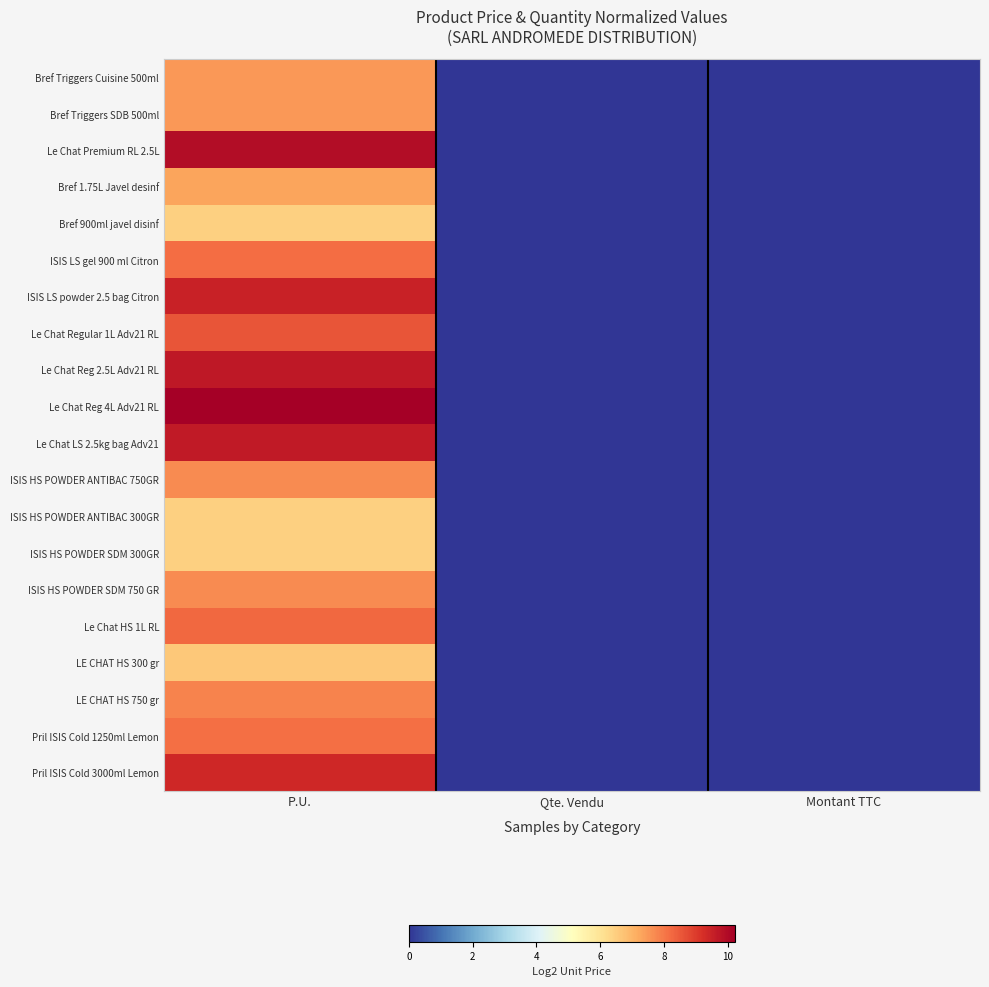

Which has a higher value, Montant TTC or P.U.?

P.U.